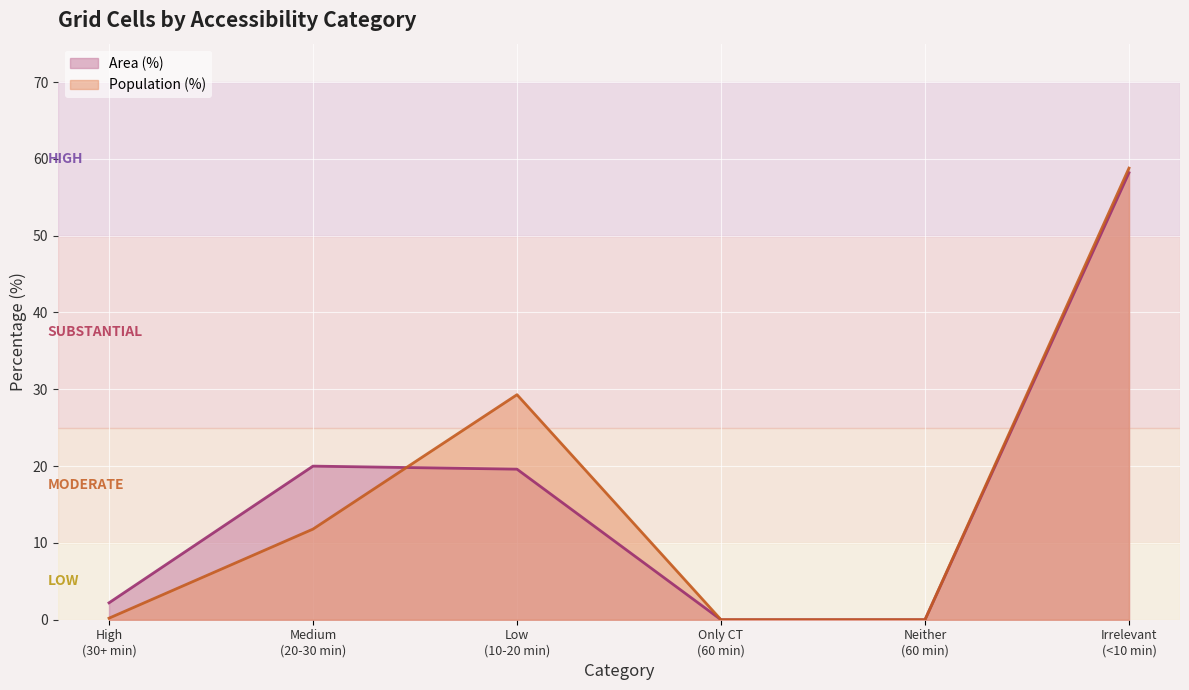

At which category does Area (%) reach its first local peak?

Medium (20-30 min)